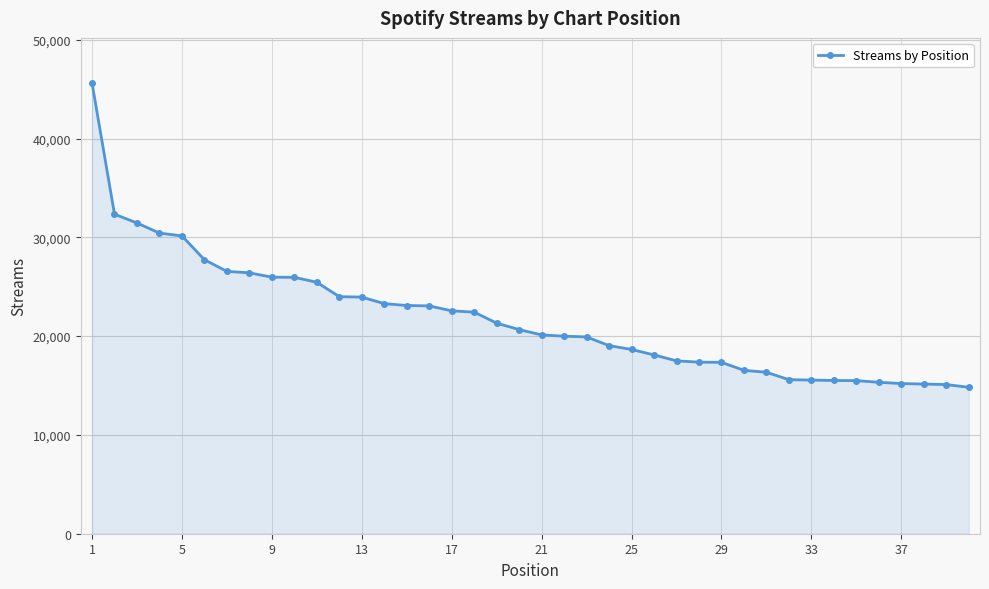

What is the smallest value displayed?

14822